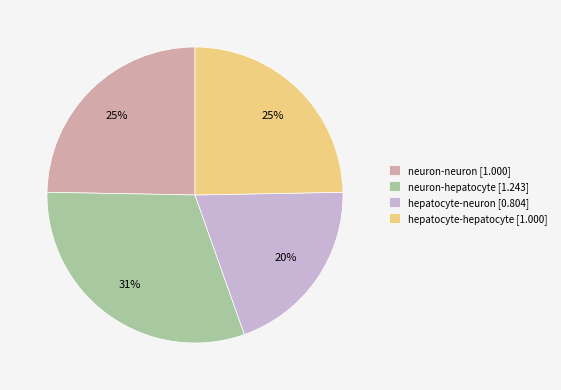

To the nearest percent, what portion does neuron-hepatocyte represent?

31%